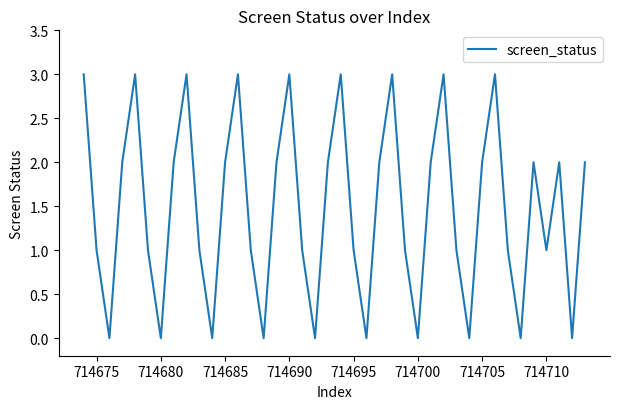

What is the greatest value displayed?

3